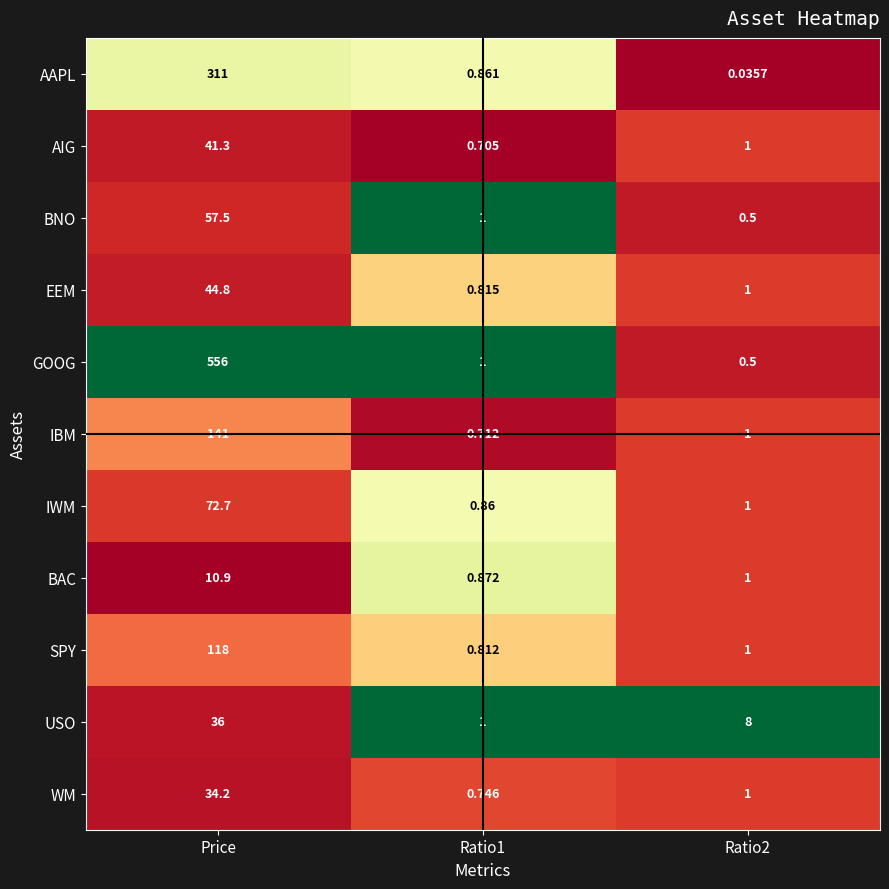

At how many categories does at least one series exceed 0?

3